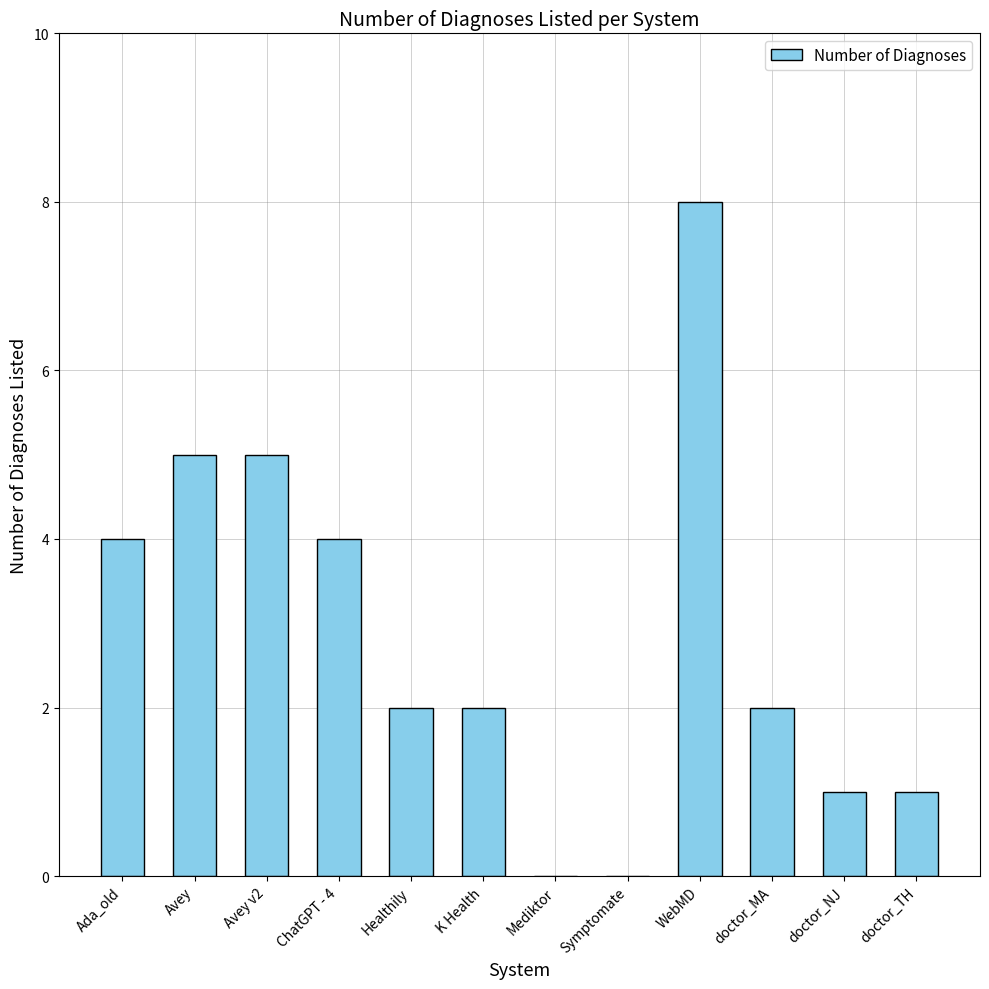

Between K Health and Symptomate, which is larger?

K Health